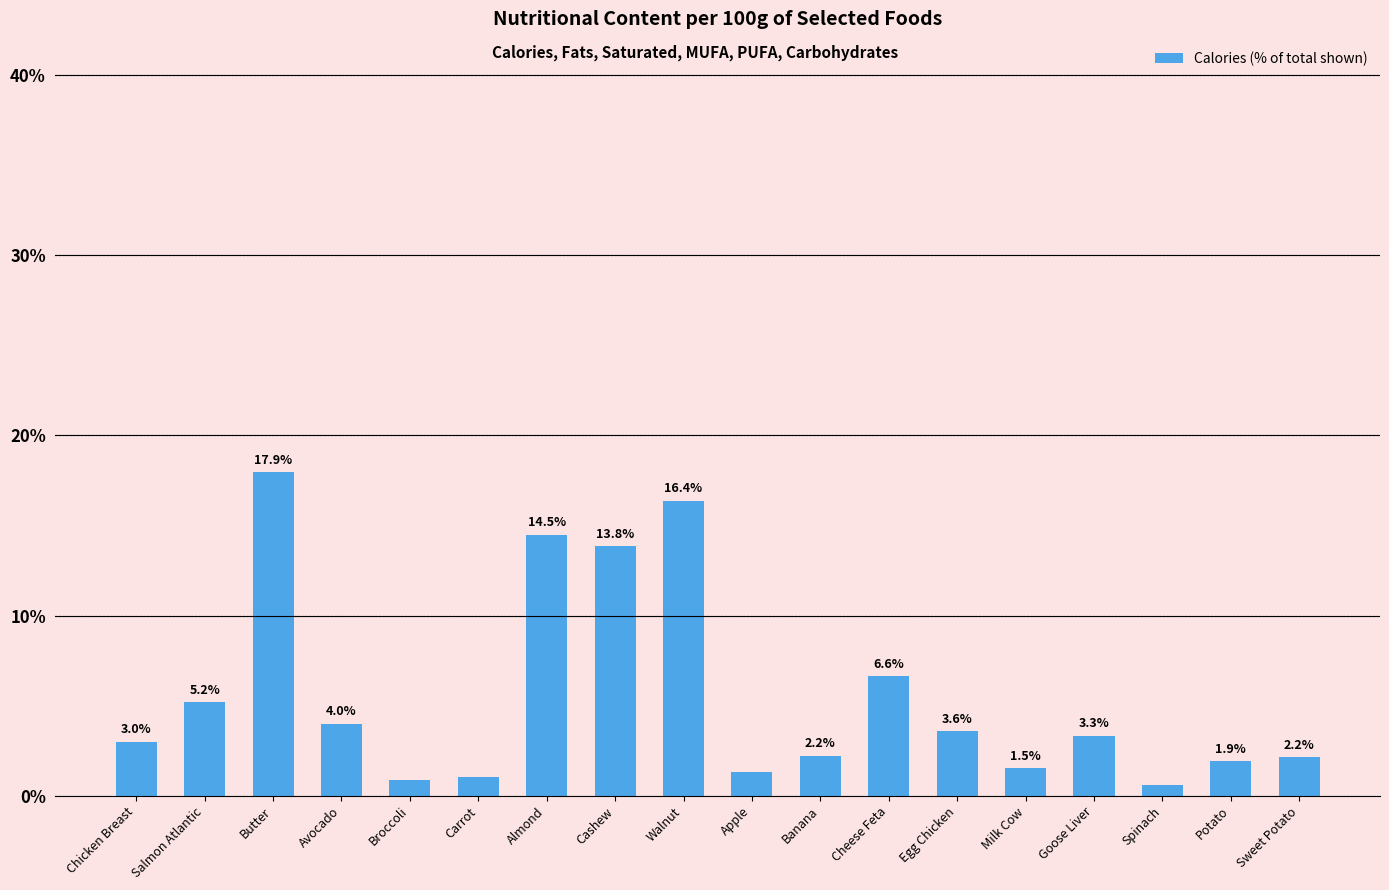

Which category has the highest value across all series?

Butter